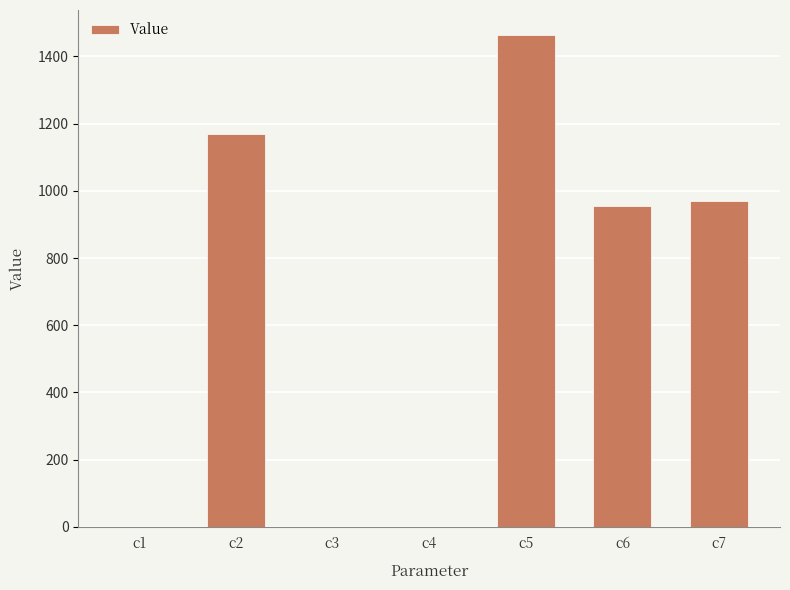

What is the change in value from c3 to c6?

+955.1